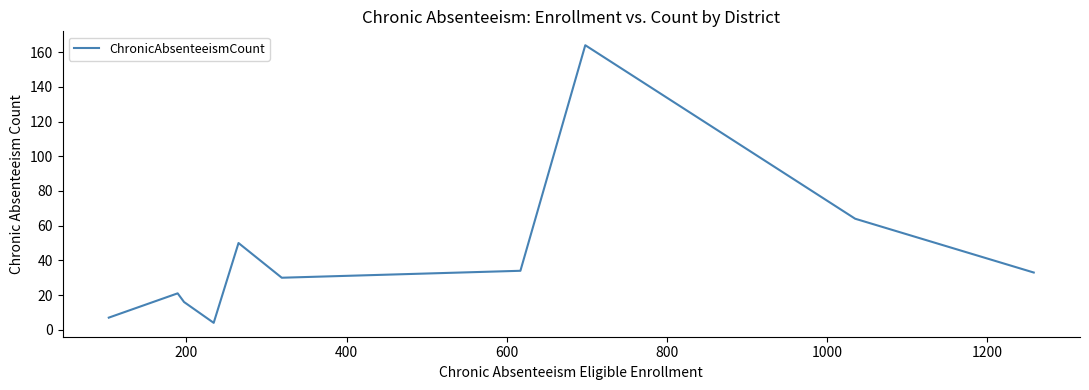

What is the difference between the maximum and minimum values?

160